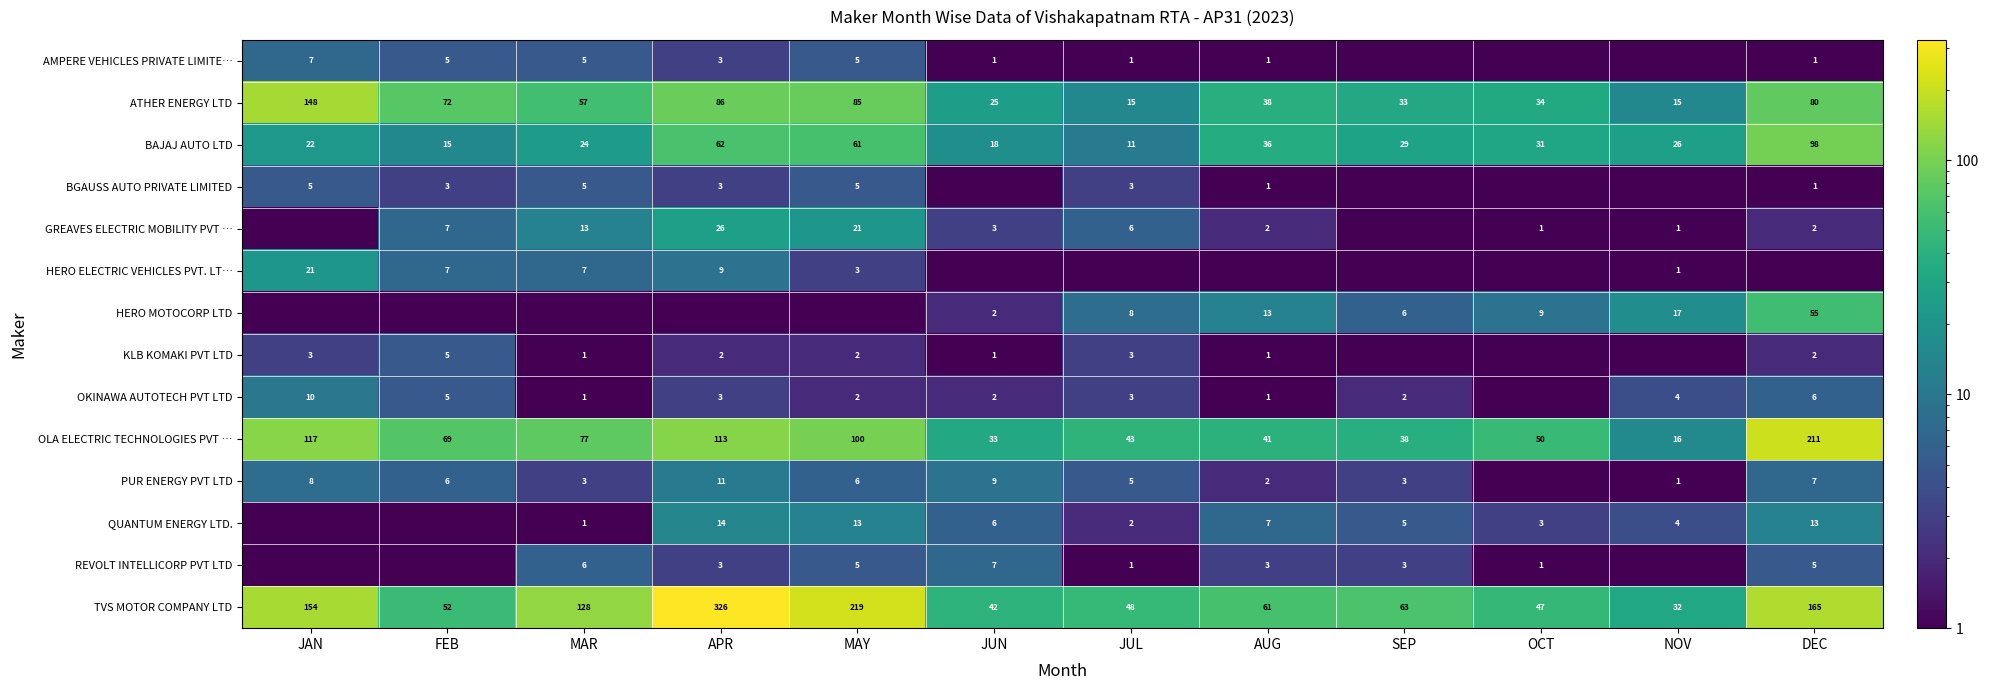

The OLA ELECTRIC TECHNOLOGIES PVT … series shows 113.0 at APR. True or false?

True